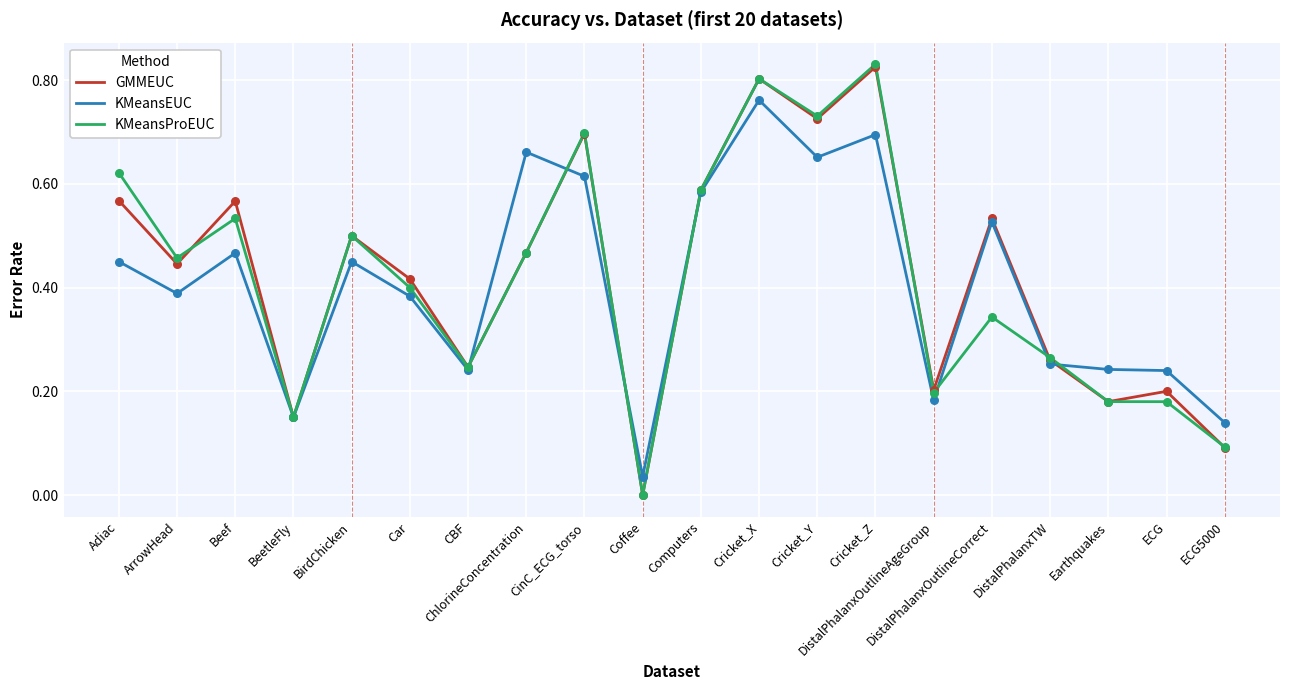

Between ArrowHead and Cricket_X, which series saw the biggest shift?

KMeansEUC